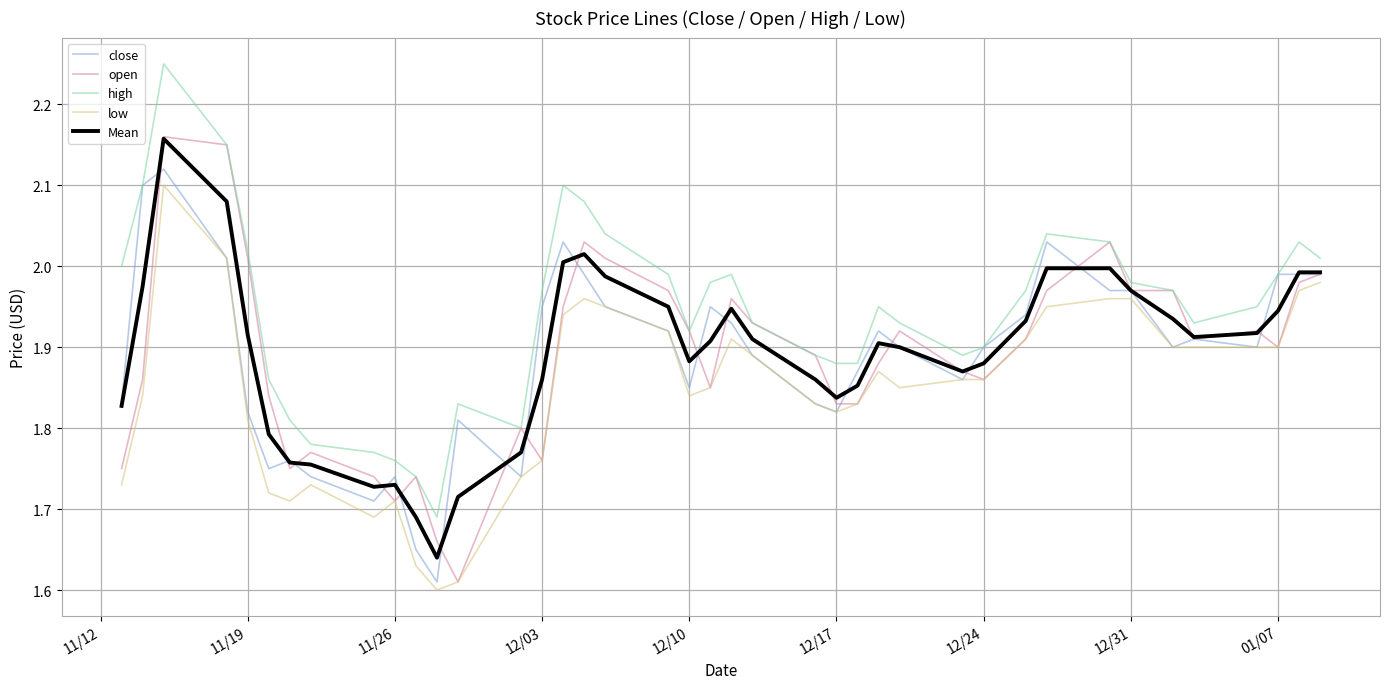

Is this an area chart (filled region under the line)?

No